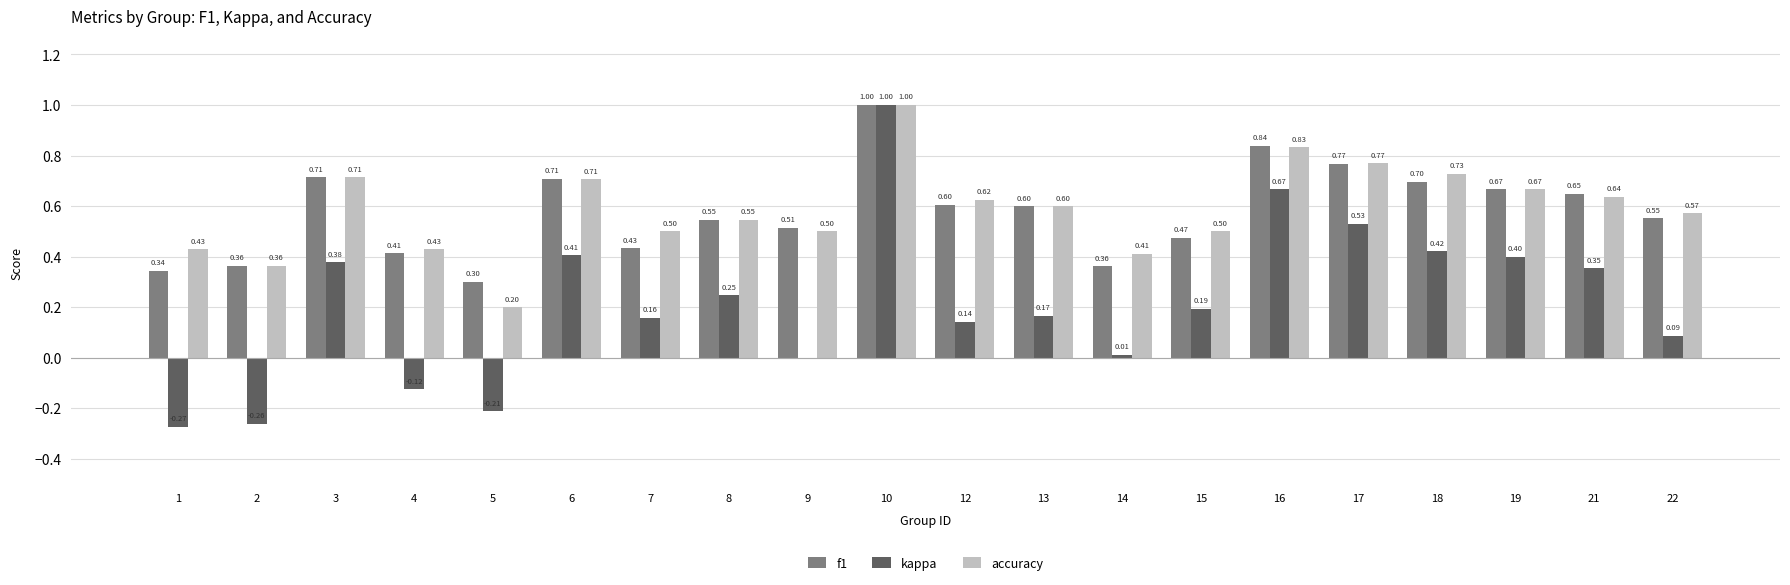

At which category is the sum across all series the highest?

10